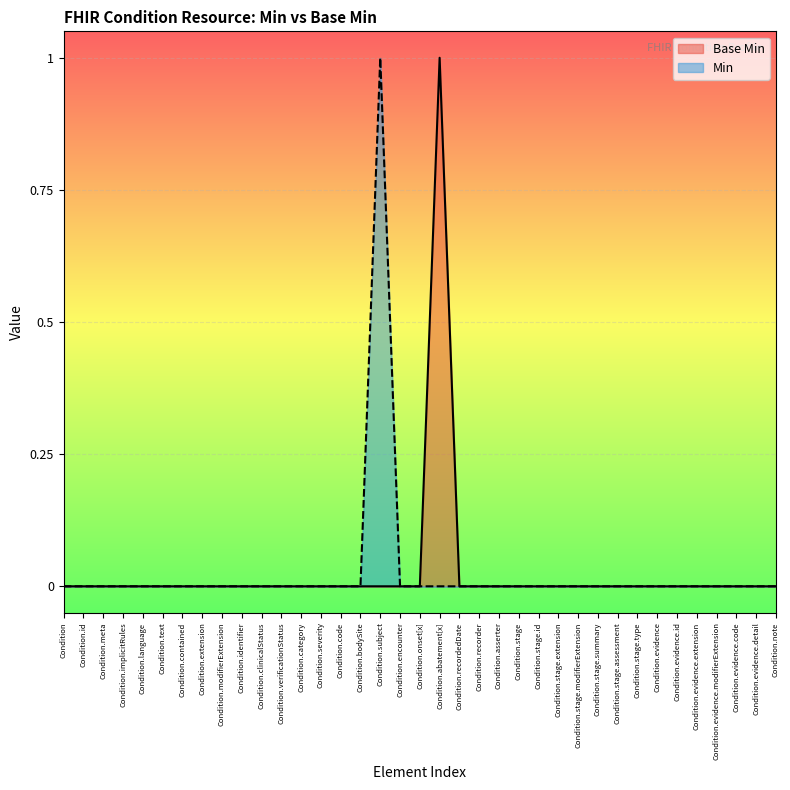

Between Condition.recorder and Condition.modifierExtension, which is larger?

Condition.recorder